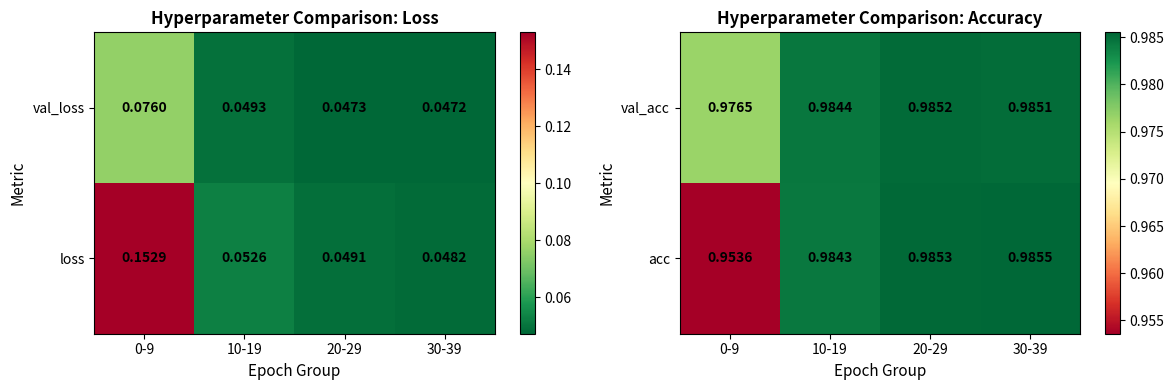

Is the value of acc at 10-19 greater than the value of val_acc at 0-9?

Yes